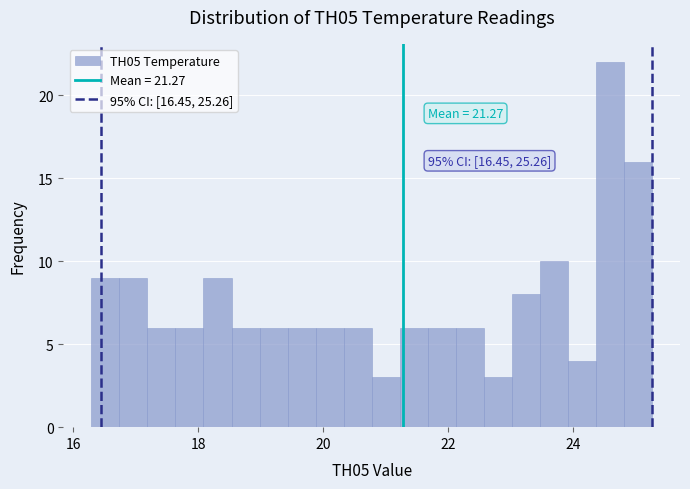

Around what value on the x-axis is the tallest bar? Give the approximate position of its centre, as read against the axis.

24.6